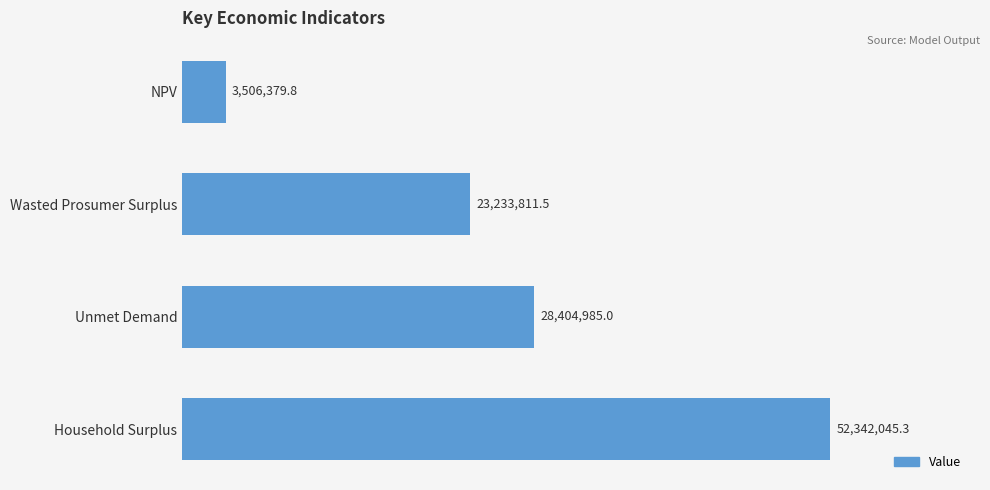

Does the chart contain any negative values?

No